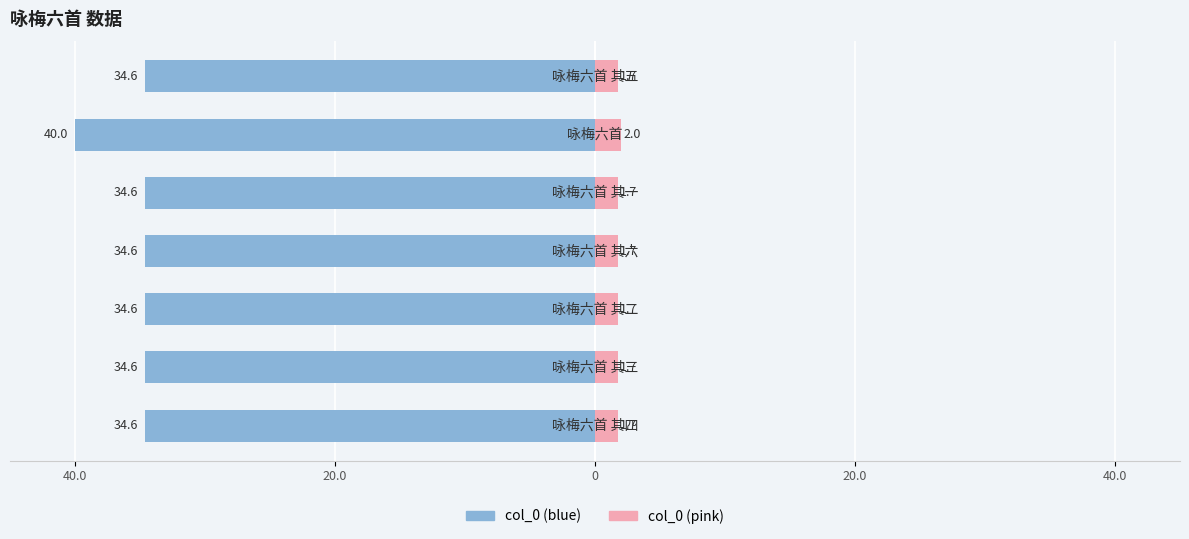

Does the chart contain any negative values?

Yes